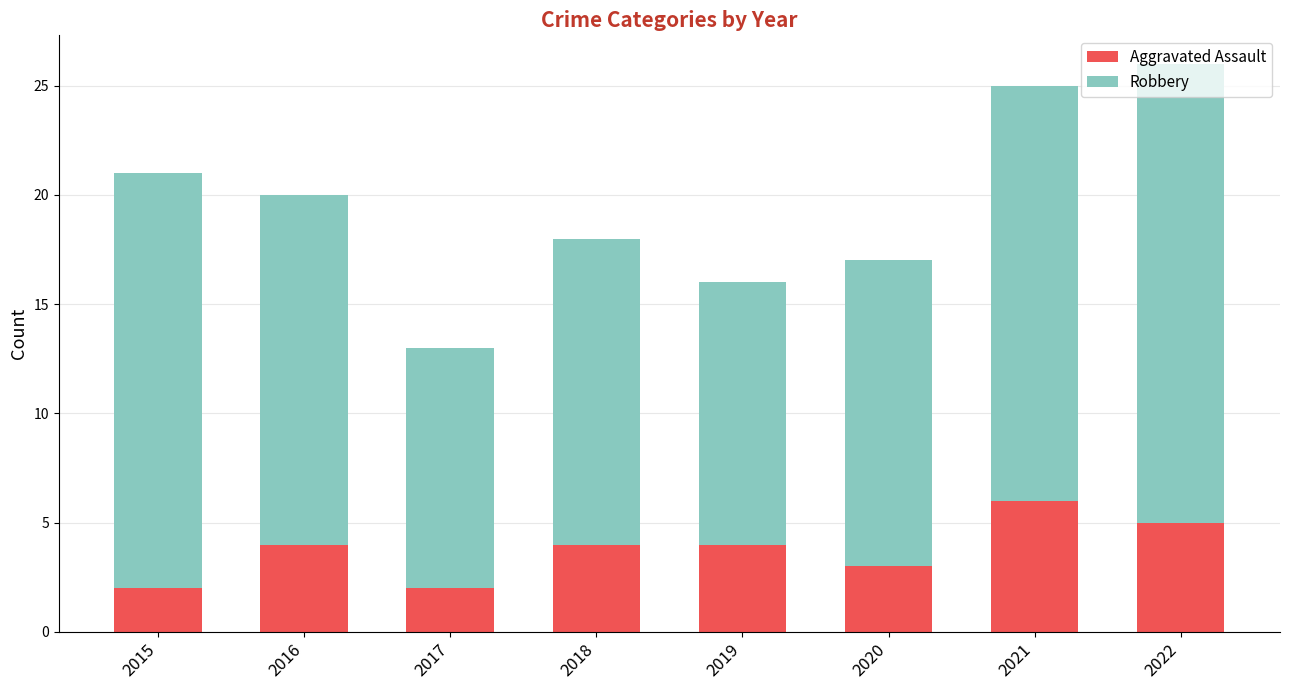

True or false: Aggravated Assault has a value of 1 at 2019.

False